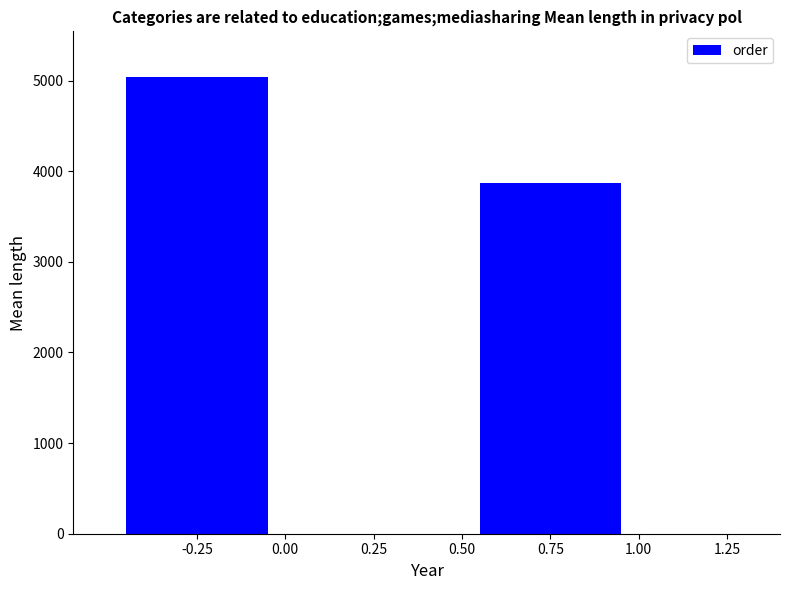

List the labels in order of value, largest first.

-0.25, 0.75